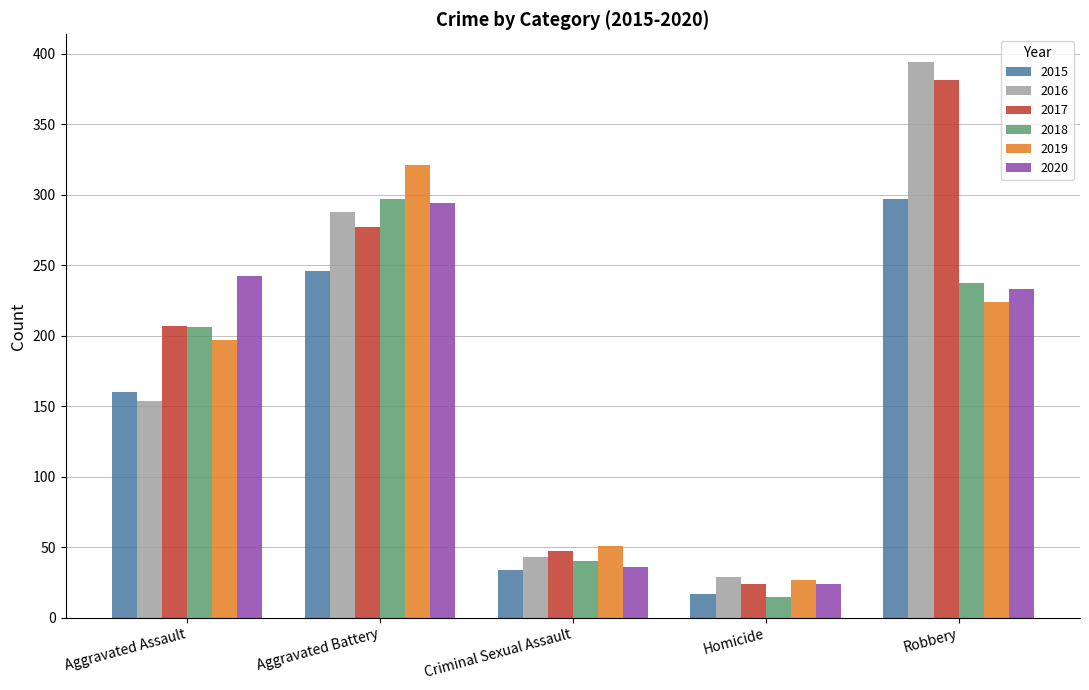

The value of 2019 at Aggravated Battery is 508. True or false?

False